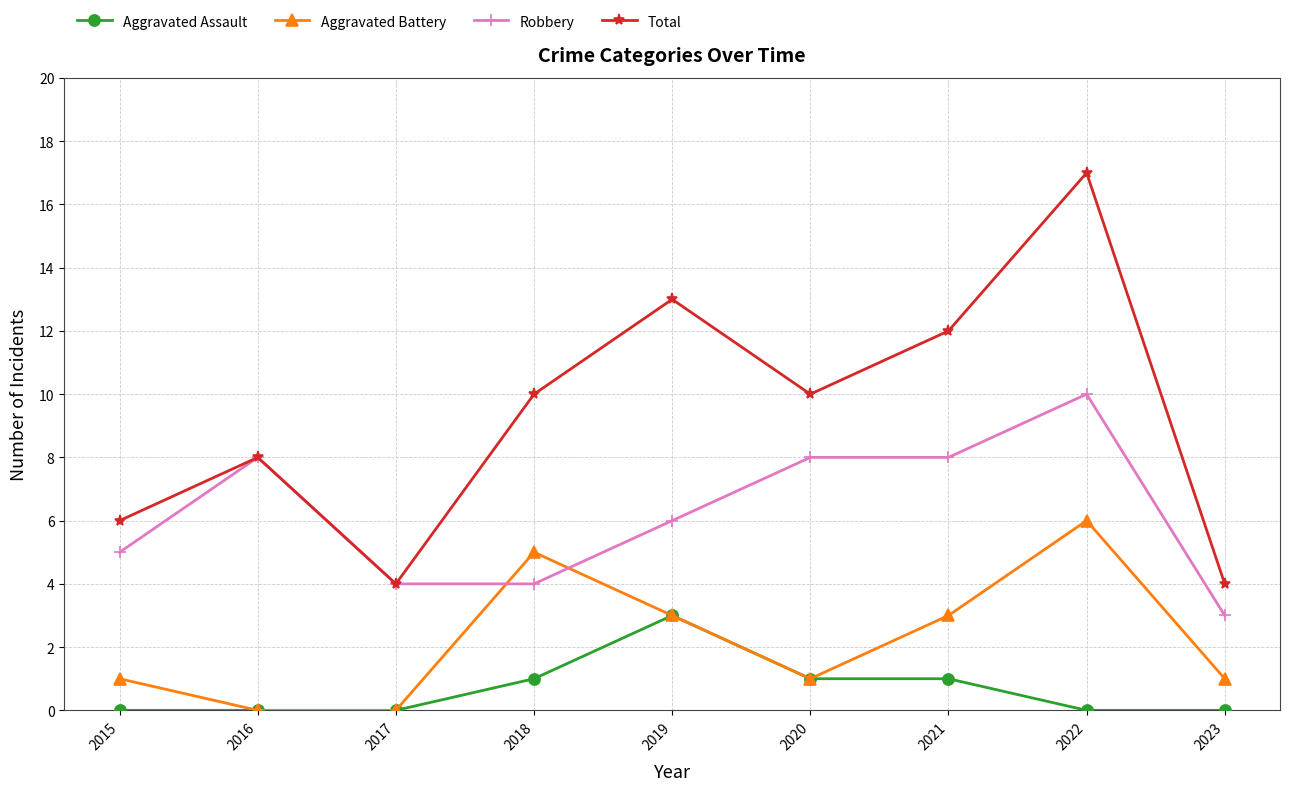

How many lines are shown in the chart?

4